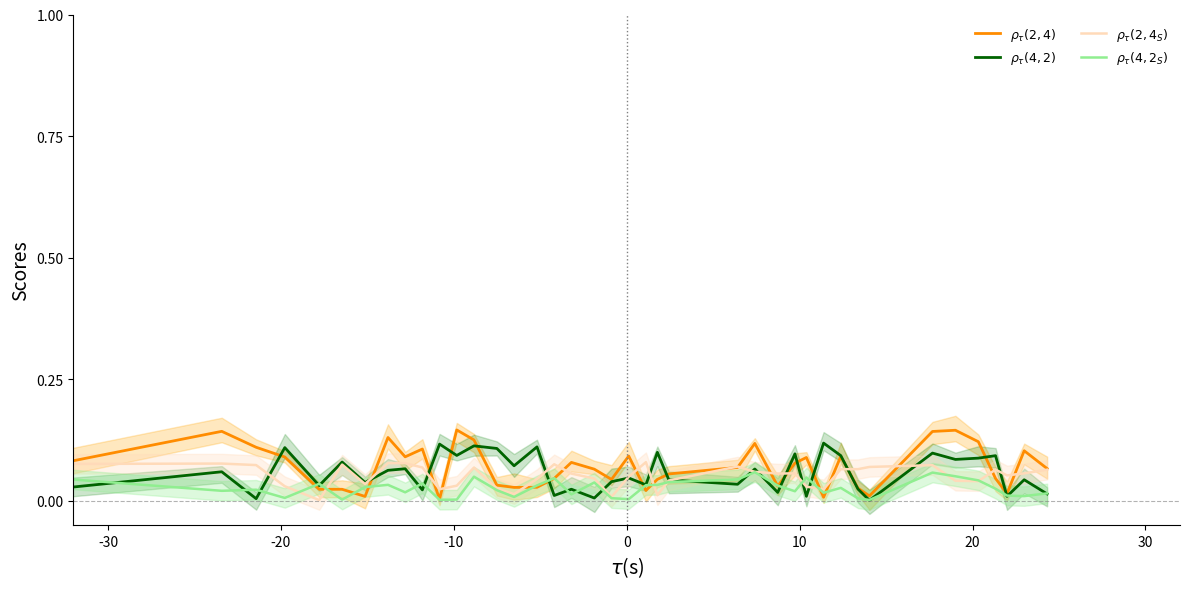

Reading left to right, transcribe all the data shown in this chart.

$\rho_\tau(2,4)$: 0.1	0.1	0.1	0.1	0.0	0.0	0.0	0.1	0.1	0.1	0.0	0.1	0.1	0.0	0.0	0.0	0.0	0.1	0.1	0.0	0.1	0.0	0.0	0.1	0.1	0.1	0.0	0.1	0.1	0.0	0.1	0.0	0.0	0.1	0.1	0.1	0.0	0.0	0.1	0.1
$\rho_\tau(4,2)$: 0.0	0.1	0.0	0.1	0.0	0.1	0.0	0.1	0.1	0.0	0.1	0.1	0.1	0.1	0.1	0.1	0.0	0.0	0.0	0.0	0.0	0.0	0.1	0.0	0.0	0.1	0.0	0.1	0.0	0.1	0.1	0.0	0.0	0.1	0.1	0.1	0.1	0.0	0.0	0.0
$\rho_\tau(2,4_S)$: 0.1	0.1	0.1	0.0	0.0	0.1	0.0	0.1	0.1	0.1	0.0	0.0	0.1	0.0	0.0	0.0	0.1	0.1	0.0	0.0	0.0	0.1	0.0	0.0	0.1	0.1	0.1	0.1	0.0	0.0	0.1	0.1	0.1	0.1	0.0	0.0	0.1	0.1	0.1	0.1
$\rho_\tau(4,2_S)$: 0.1	0.0	0.0	0.0	0.0	0.0	0.0	0.0	0.0	0.0	0.0	0.0	0.0	0.0	0.0	0.0	0.0	0.0	0.0	0.0	0.0	0.0	0.0	0.0	0.0	0.1	0.0	0.0	0.0	0.0	0.0	0.0	0.0	0.1	0.1	0.0	0.0	0.0	0.0	0.0